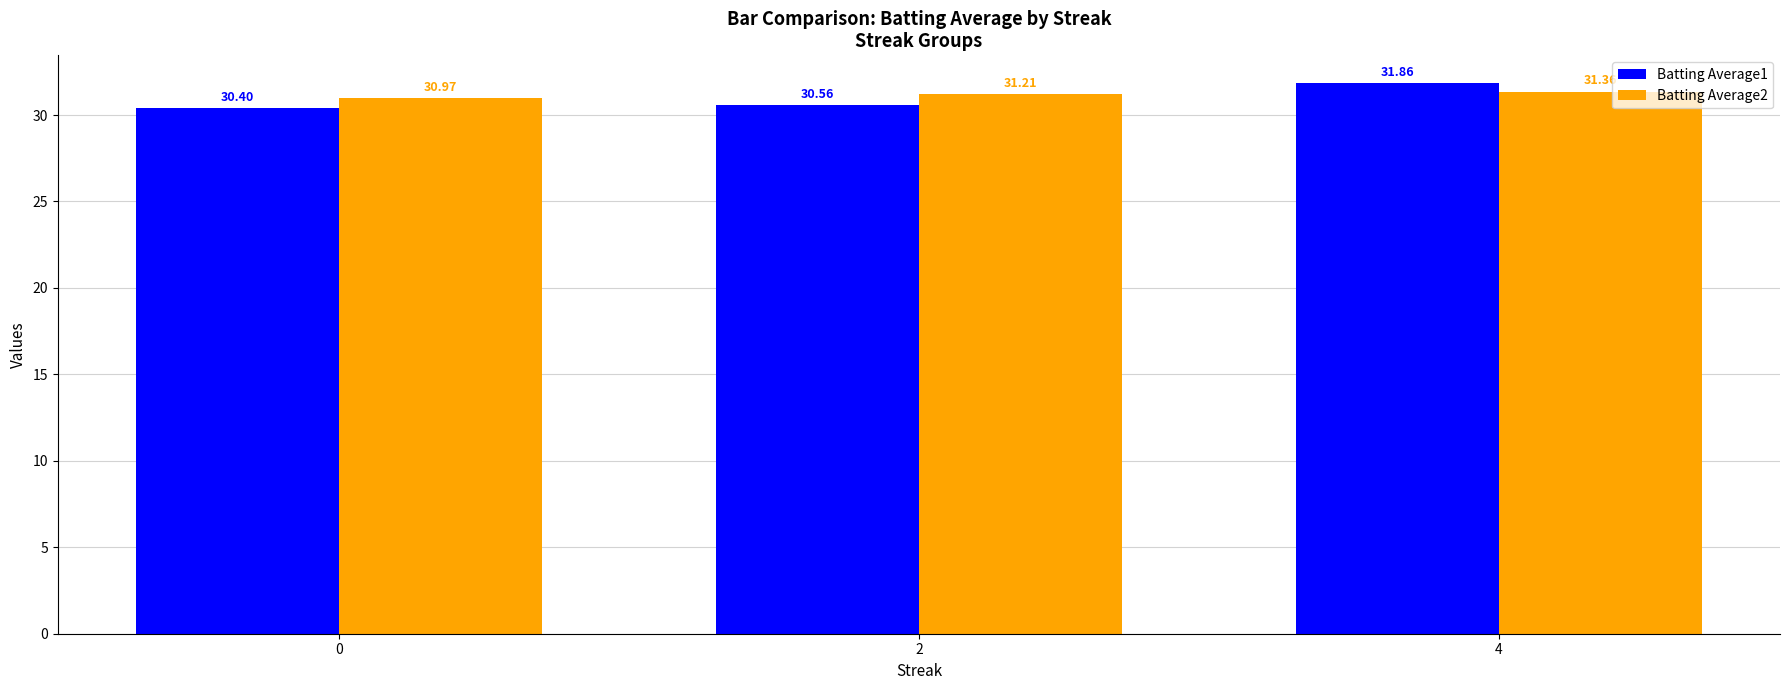

What is the highest value of the Batting Average2 series?

31.4